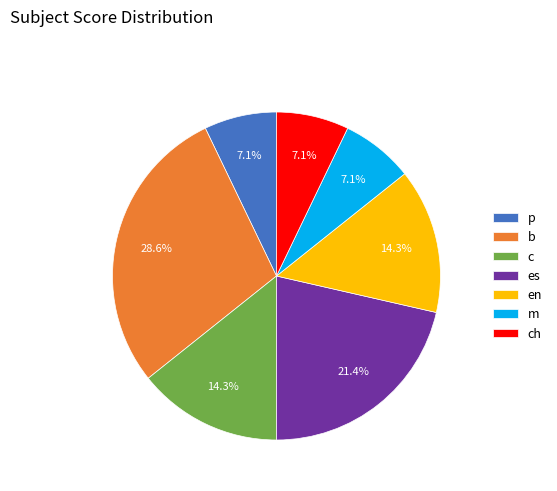

Which slice is the largest?

b